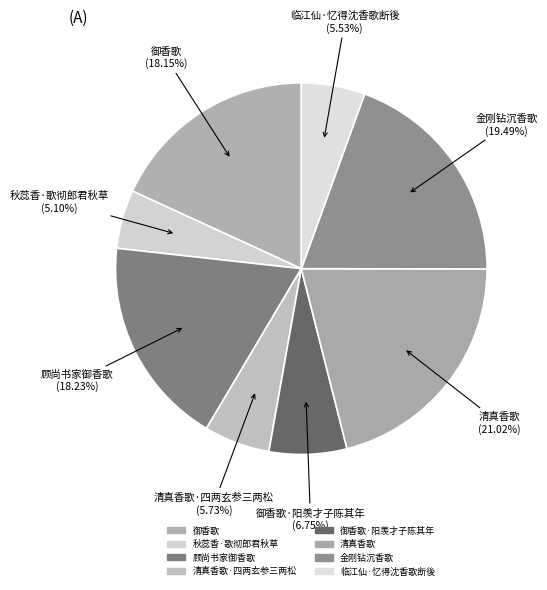

Does any single category account for the majority?

No